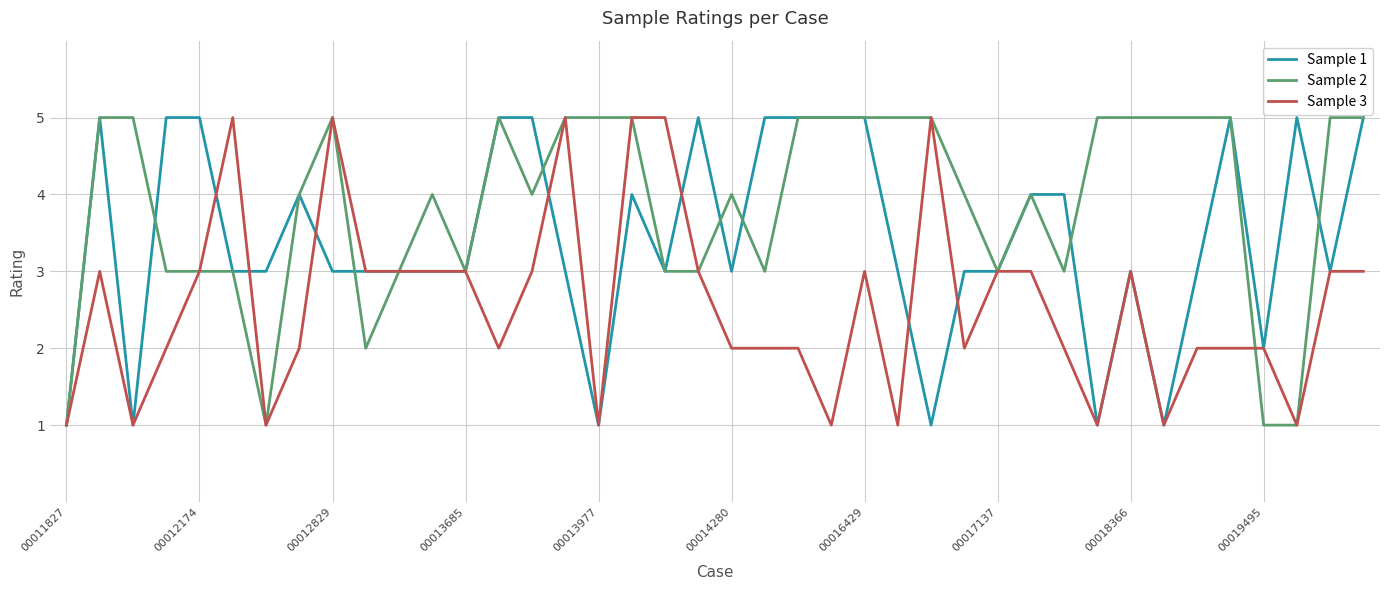

Rank the series by their average value, from lowest to highest.

Sample 3, Sample 1, Sample 2